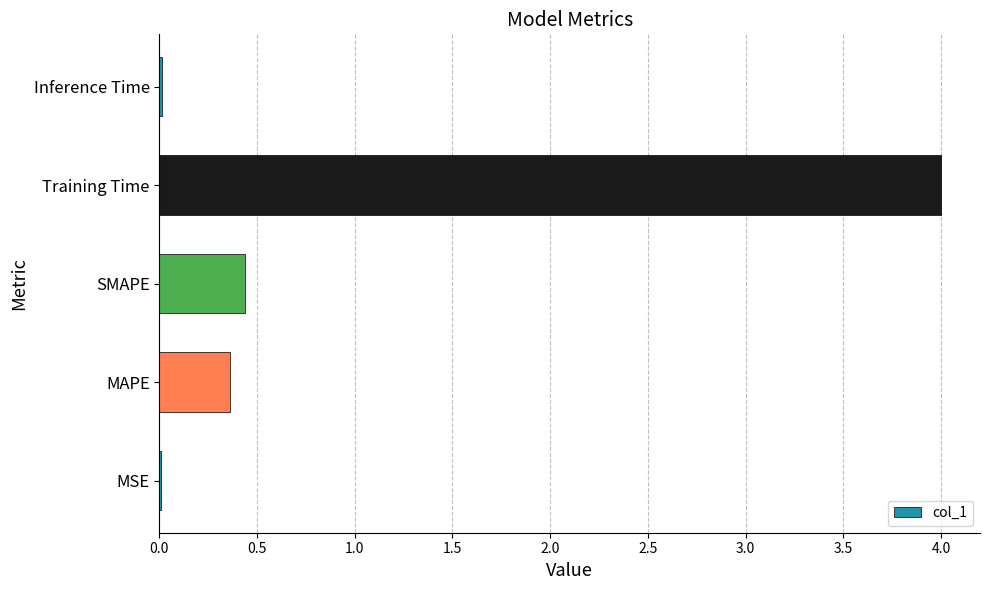

What is the sum of all values?

4.8